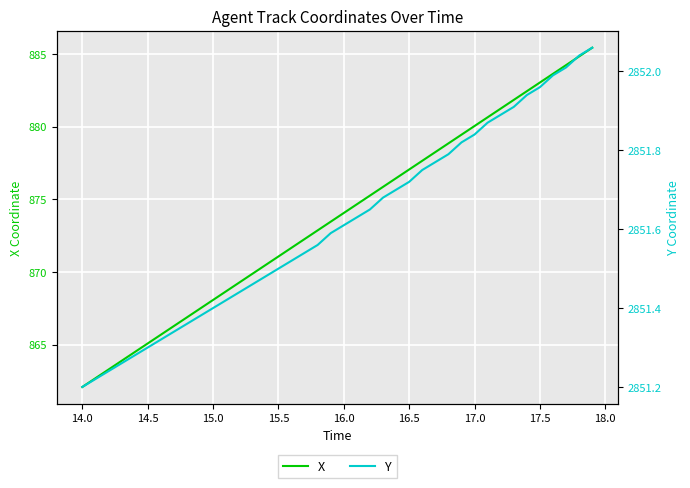

What are all the series names shown in the legend?

X, Y